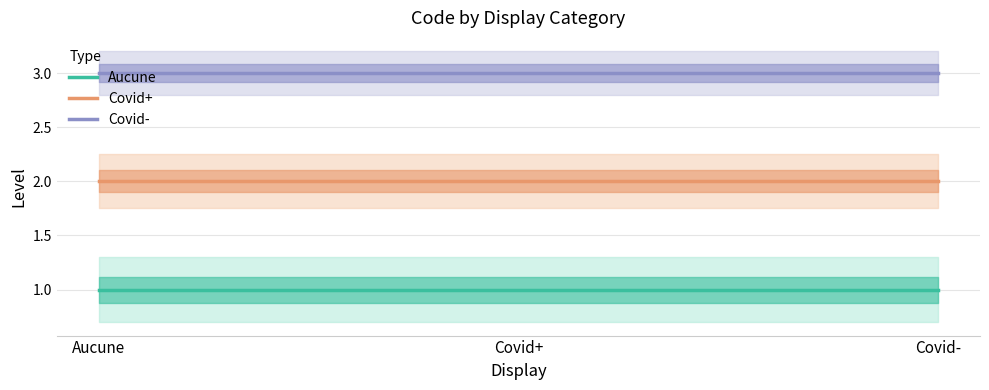

What is the difference between the highest and lowest values at Covid+?

2